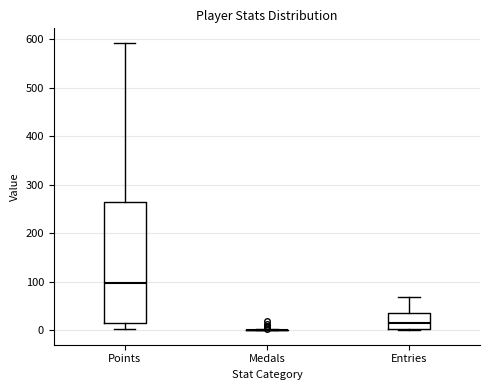

Reading left to right, read every box against the y-axis: the position of its median line, the range the box covers, and the ends of its whiskers. The values are not printed on the chart, so give them approximately, as read against the axis.

Points: median 100, box 10 to 260, whiskers 0 to 590
Medals: box collapsed to a line at 0, whiskers 0 to 0
Entries: median 10, box 0 to 40, whiskers 0 to 70